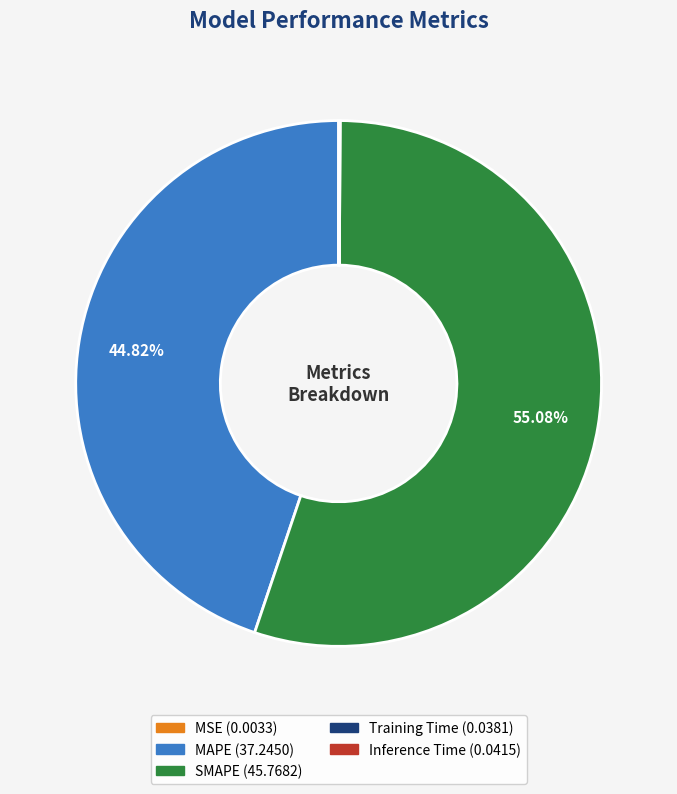

To the nearest percent, what is the average slice percentage?

20%